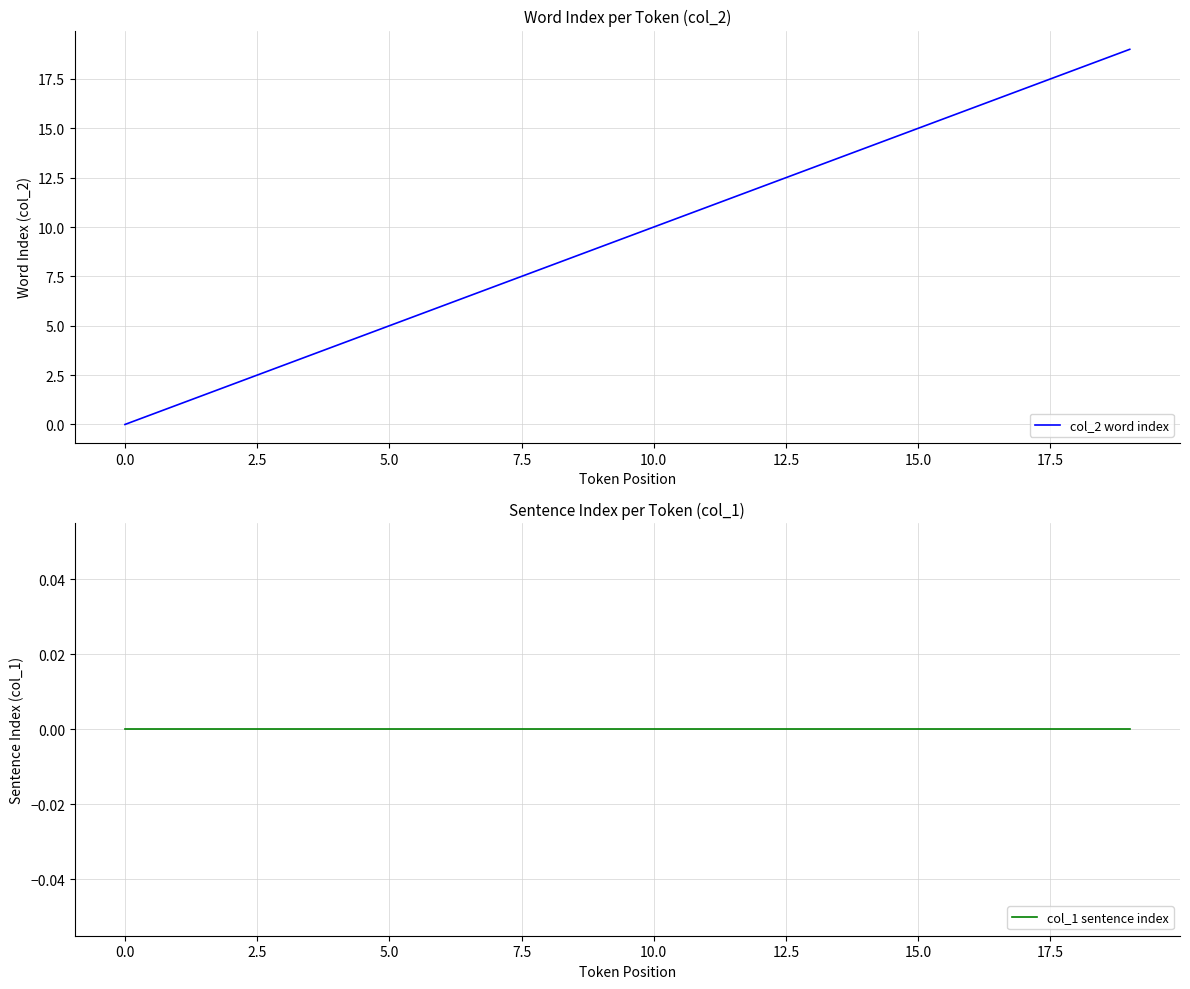

True or false: col_1 sentence index has more than 1 interior local peaks.

False